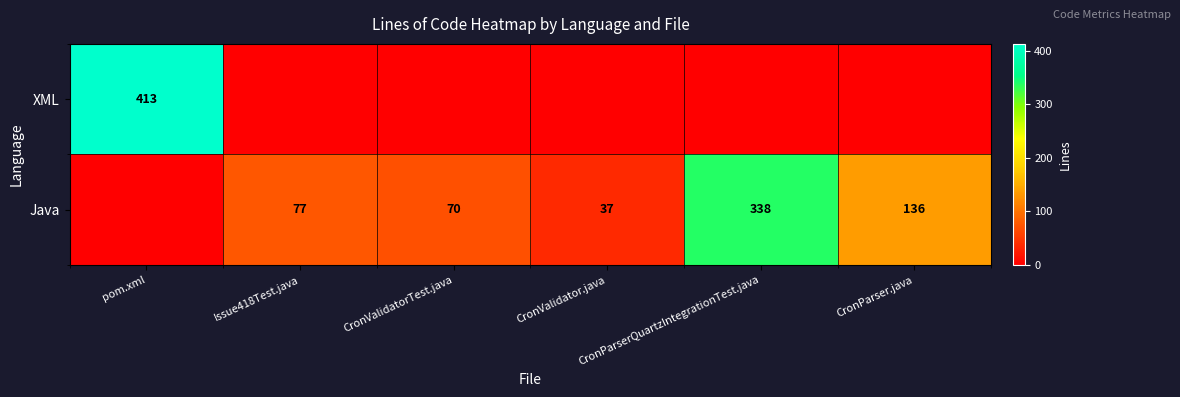

Between Issue418Test.java and CronParser.java, which series saw the biggest shift?

Java